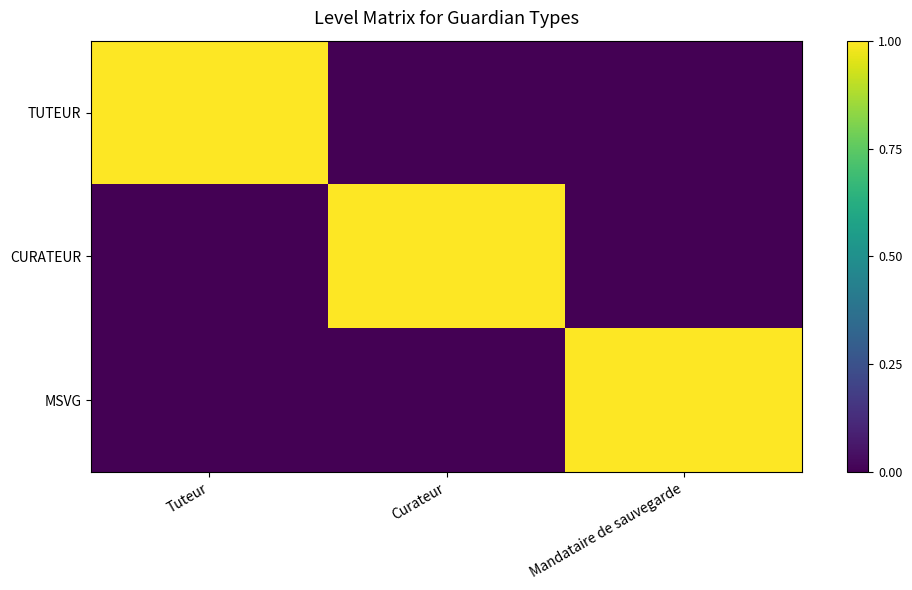

Between Curateur and Mandataire de sauvegarde, which series saw the biggest shift?

CURATEUR